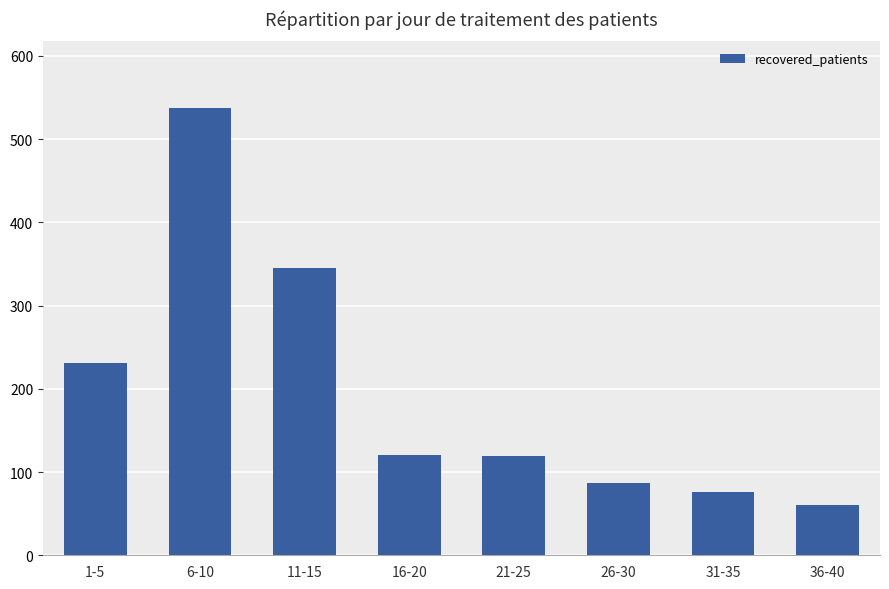

How many bars are there in total?

8